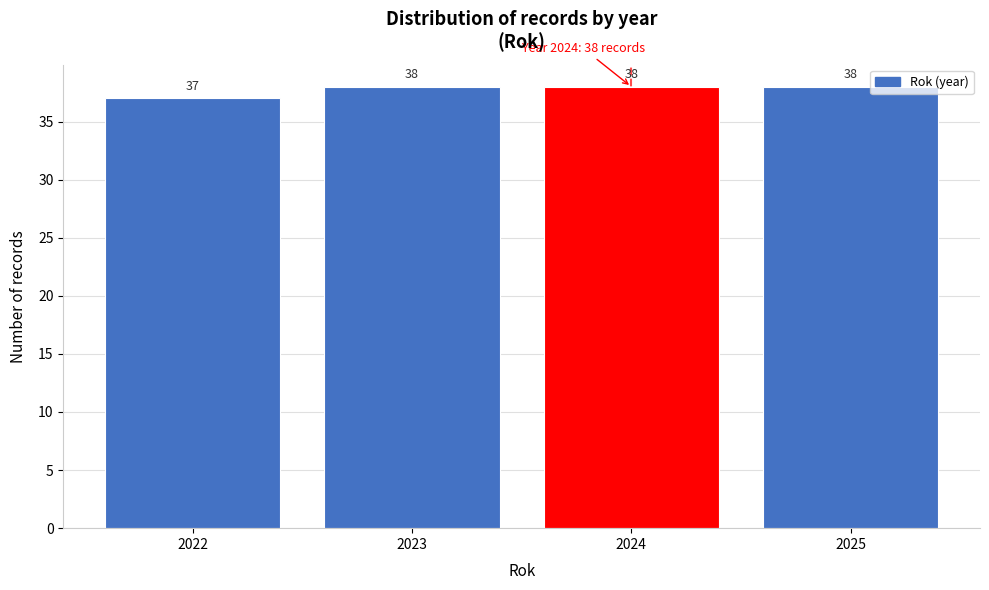

Reading left to right, extract all data points from this chart.

2022=37	2023=38	2024=38	2025=38